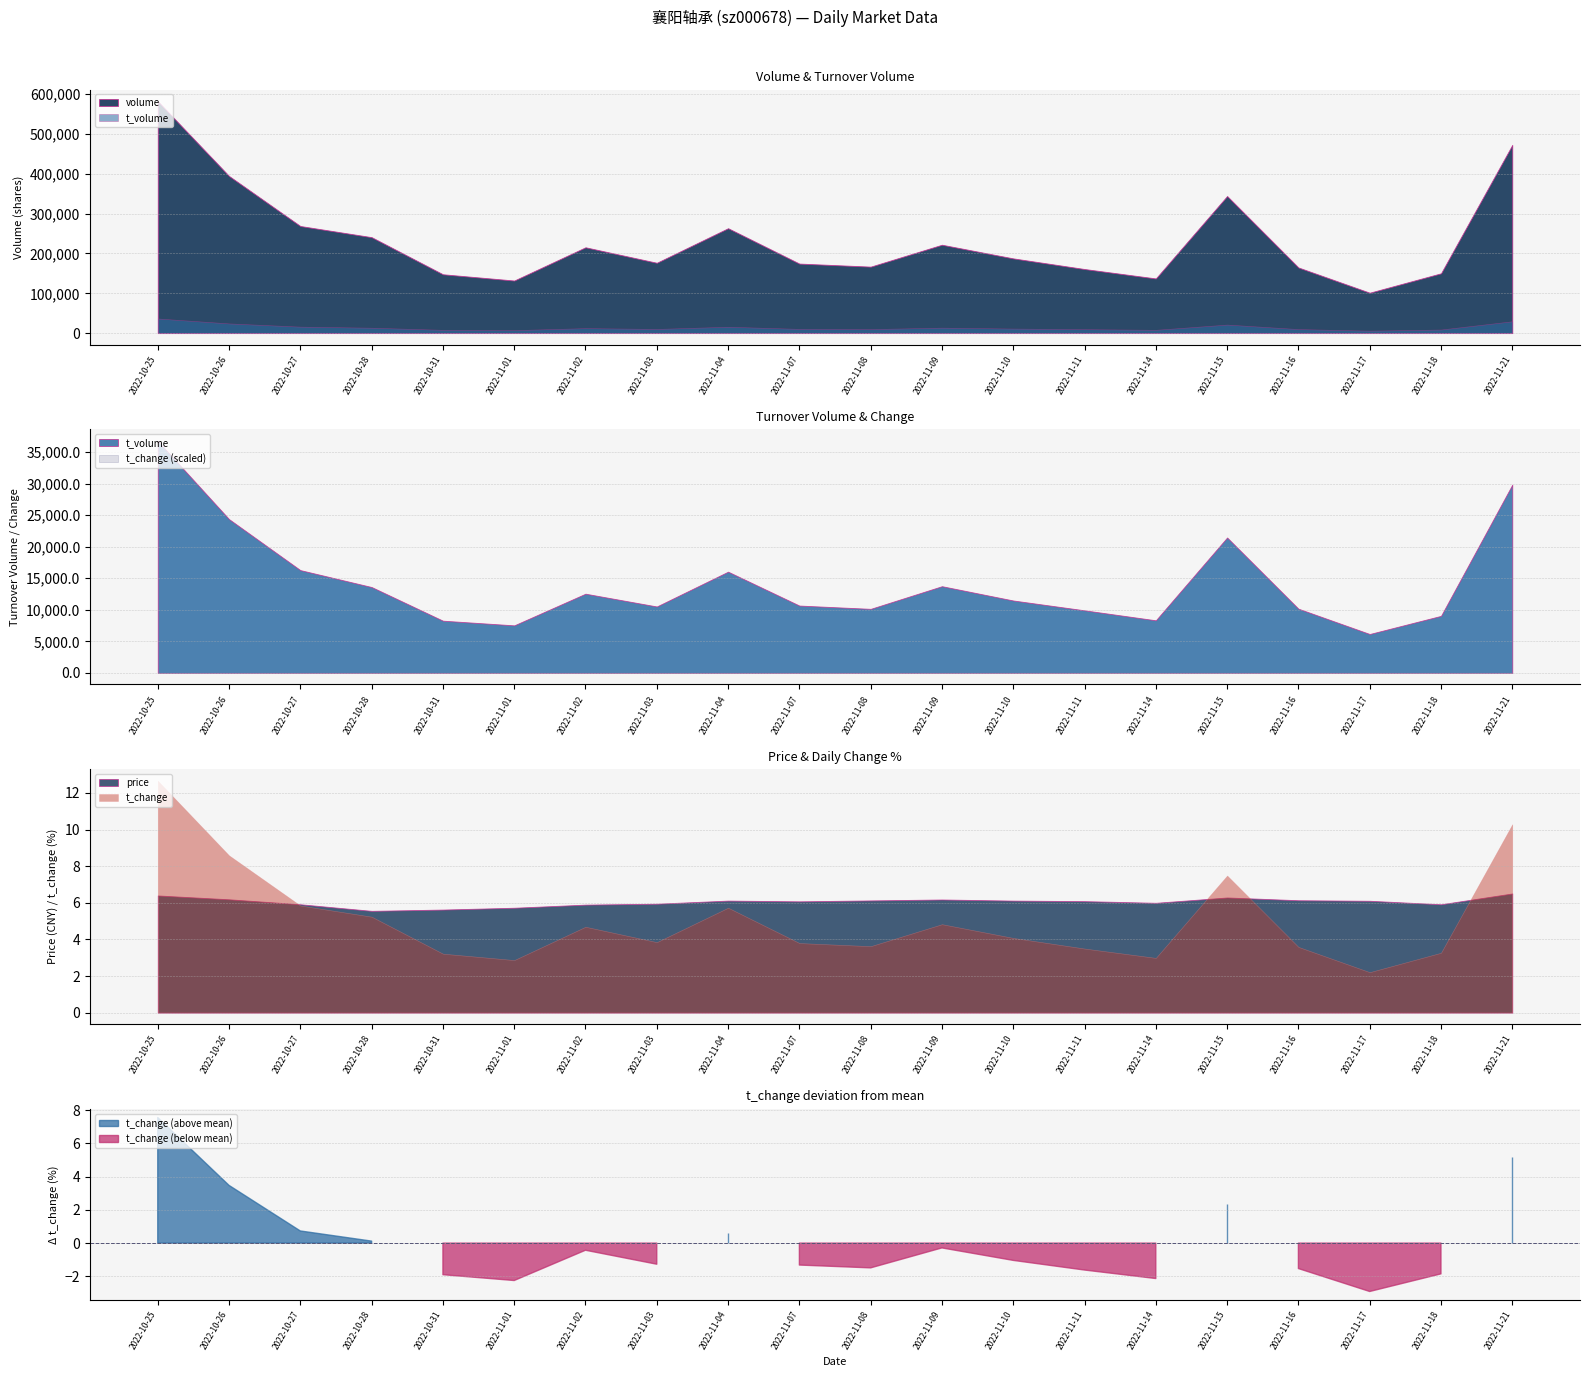

True or false: t_volume and t_change intersect in this chart.

False